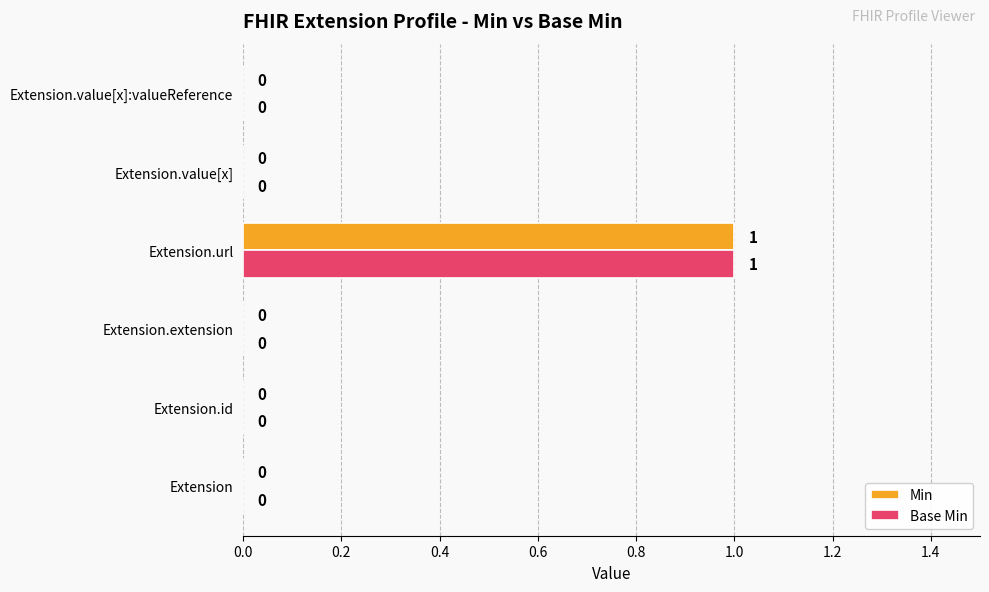

Count the Min values in the range 0 to 1.

6